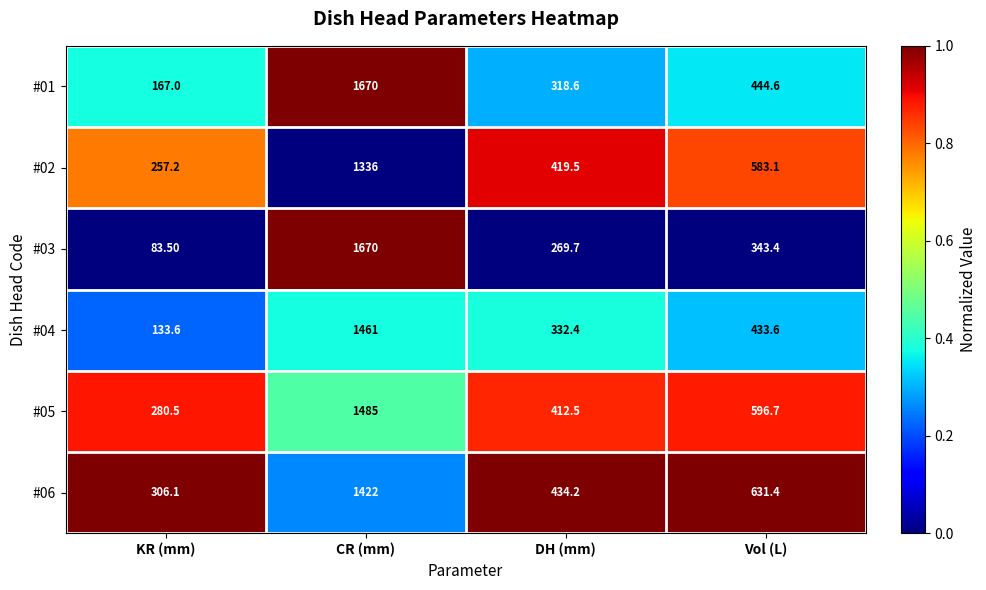

Rank the categories by #06 value from highest to lowest.

CR (mm), Vol (L), DH (mm), KR (mm)